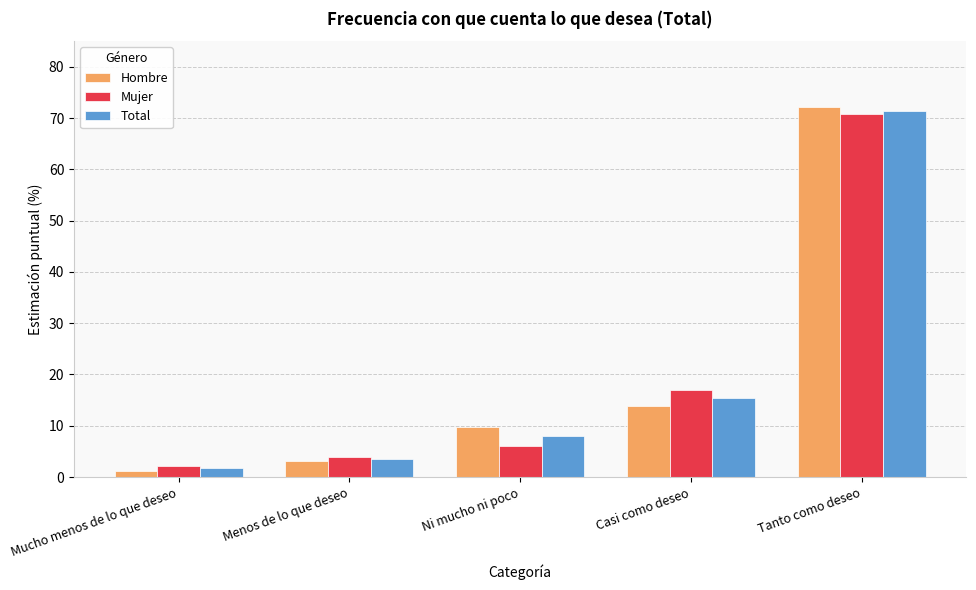

The Hombre series shows 7.5 at Casi como deseo. True or false?

False